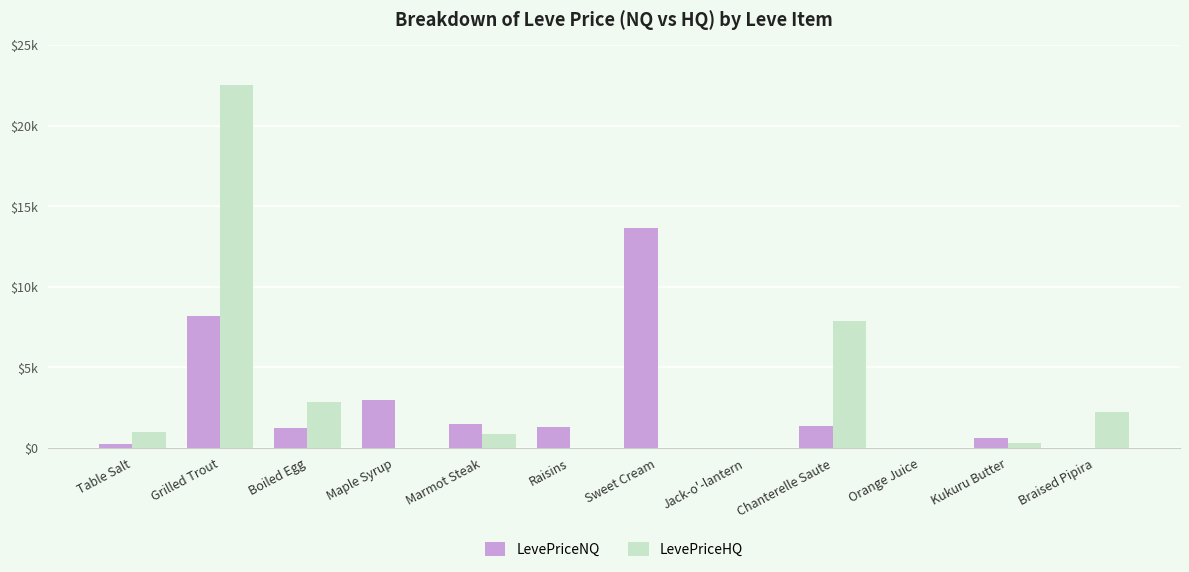

At which label is LevePriceHQ closest to 11250?

Chanterelle Saute